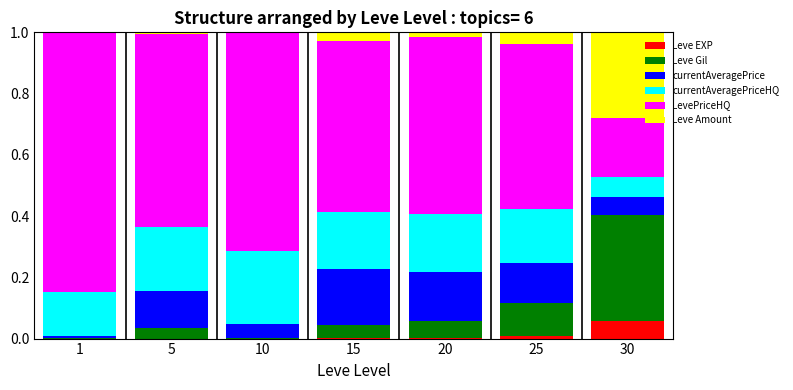

Is it true that Leve EXP equals 0.1 at 30?

True